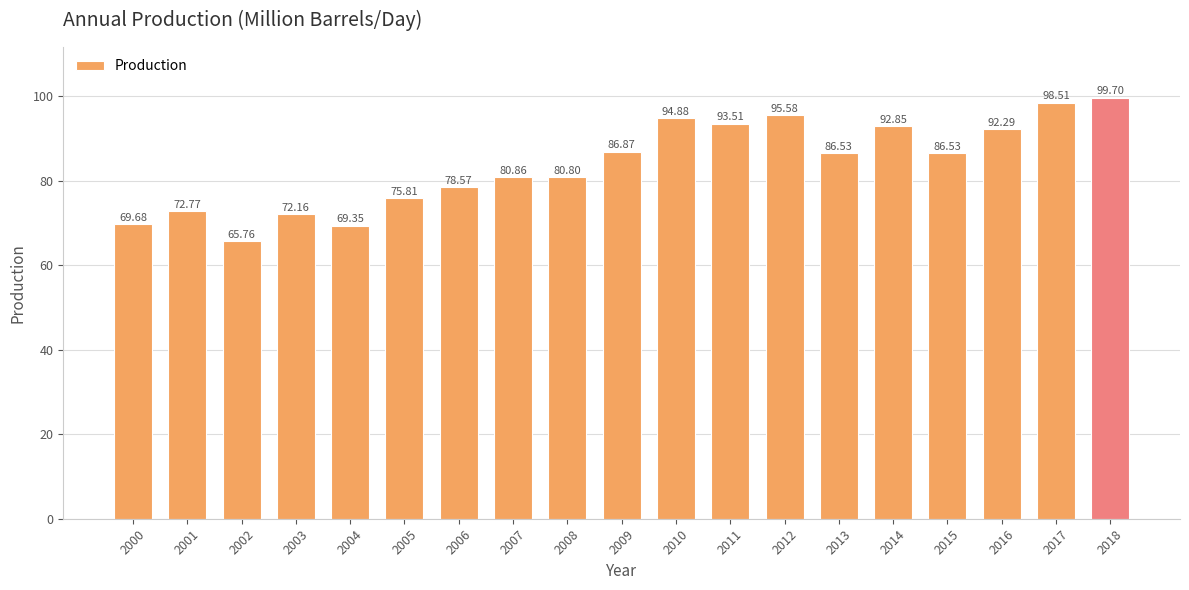

What is the value of the 9th bar from the left?

80.8